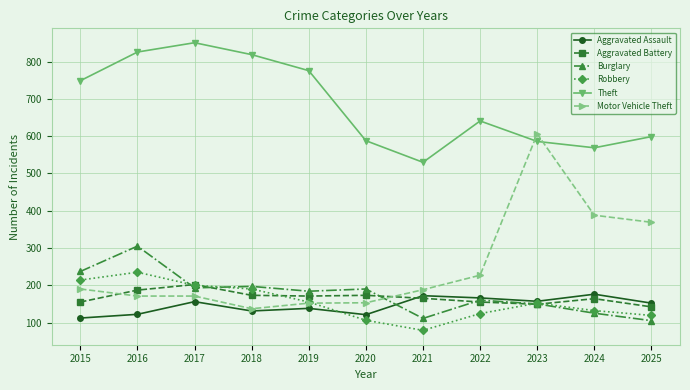

What is the minimum value for Motor Vehicle Theft?

137